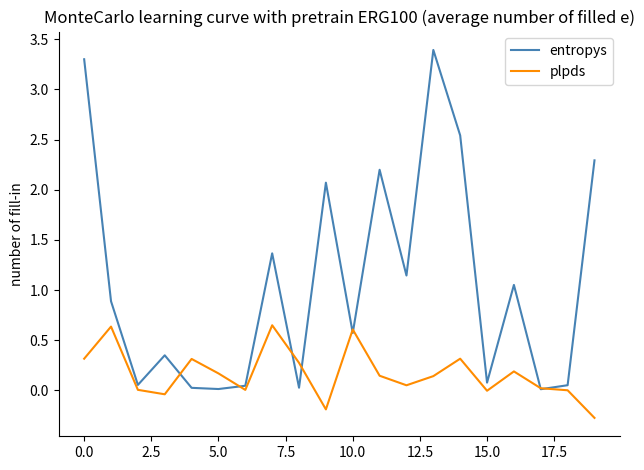

Which series has the largest range (max minus min)?

entropys